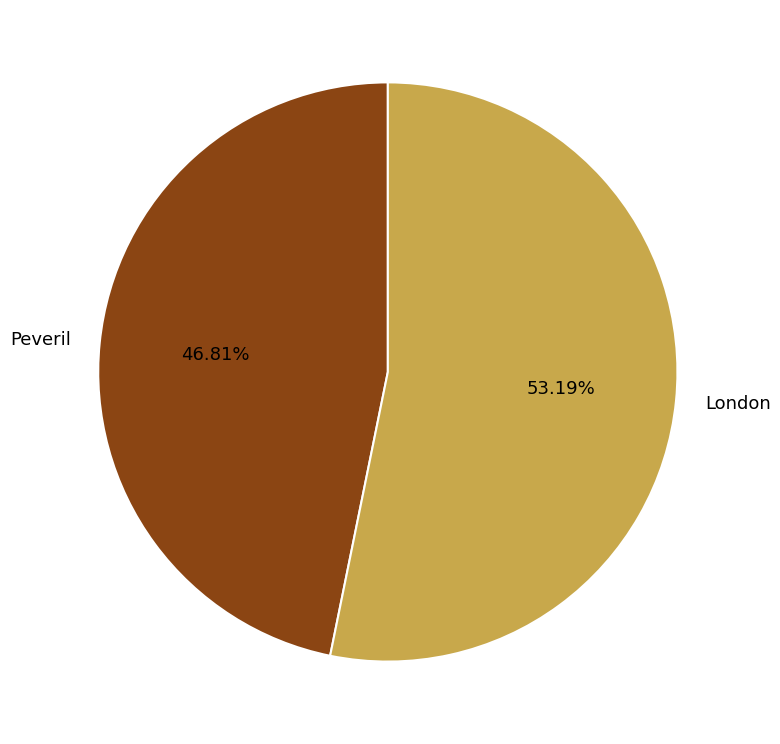

Between London and Peveril, which is larger?

London